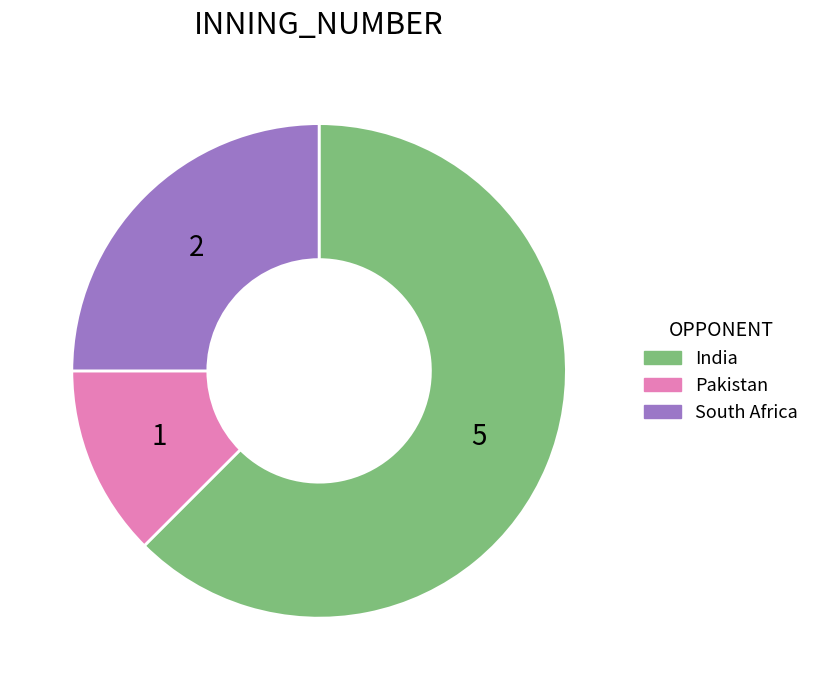

Does any single category account for the majority?

Yes